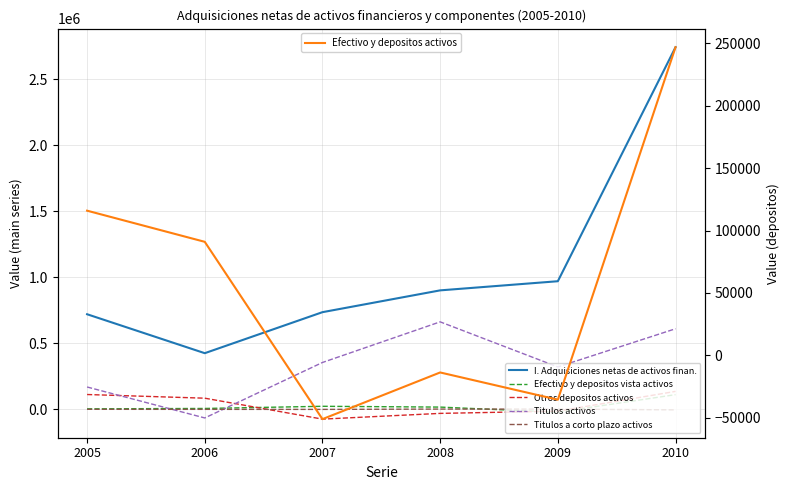

What is the value of the Efectivo y depositos activos point at the 3rd from the left?

-51180